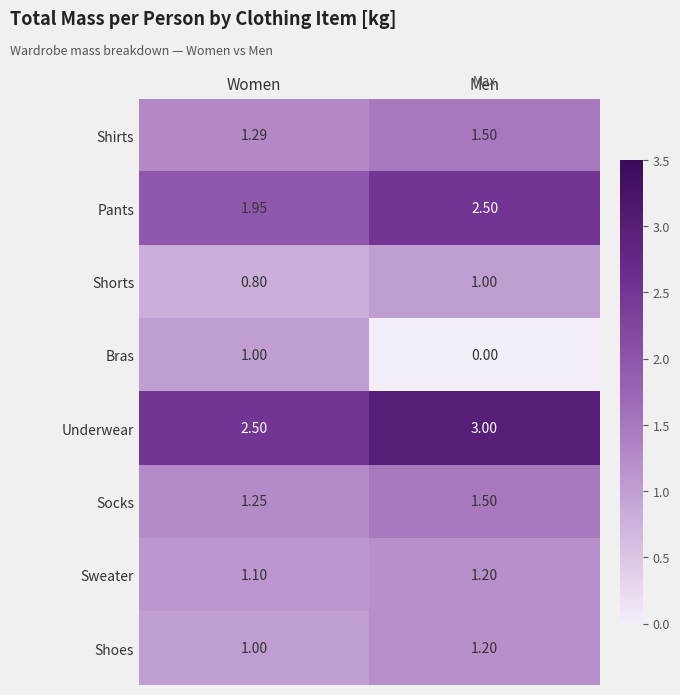

Rank the categories by Sweater value from lowest to highest.

Women, Men